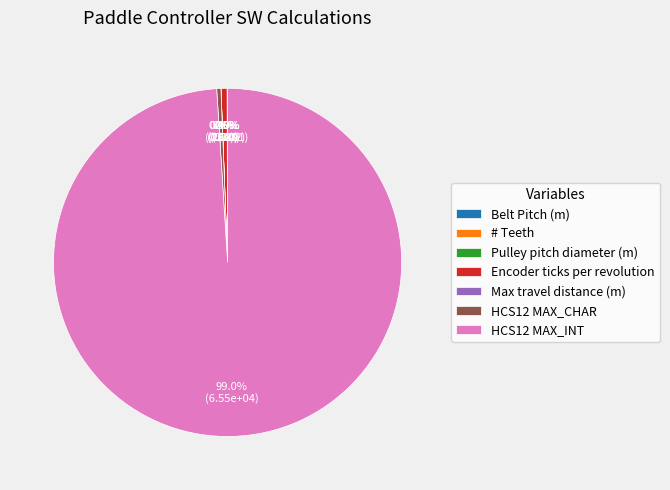

Which slice is the largest?

HCS12 MAX_INT